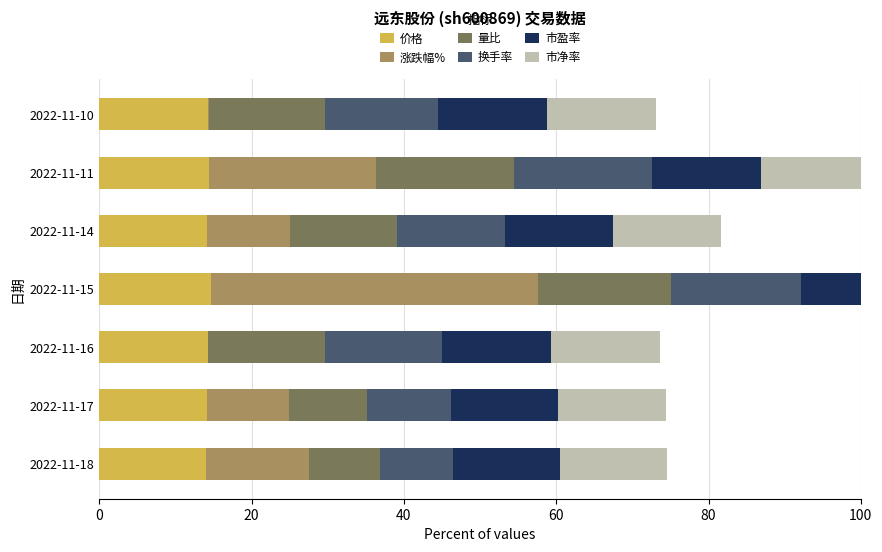

What is the lowest value of the 量比 series?

9.4